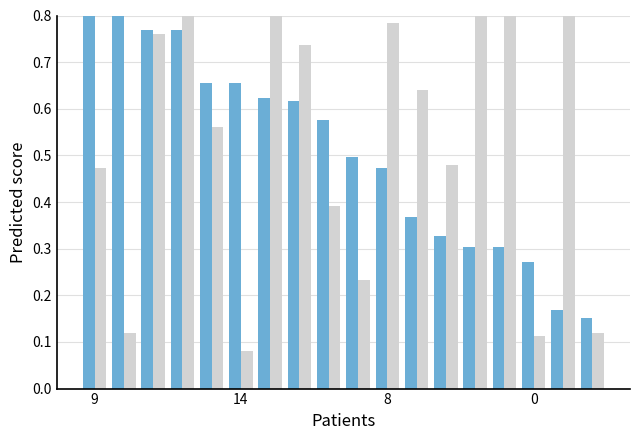

What is the difference between the second highest and minimum values in the input_symbol_a series?

0.7